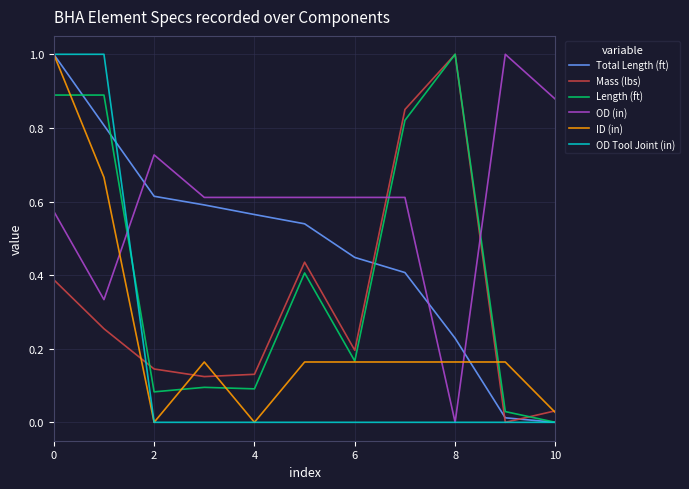

What is the greatest value displayed?

1.0